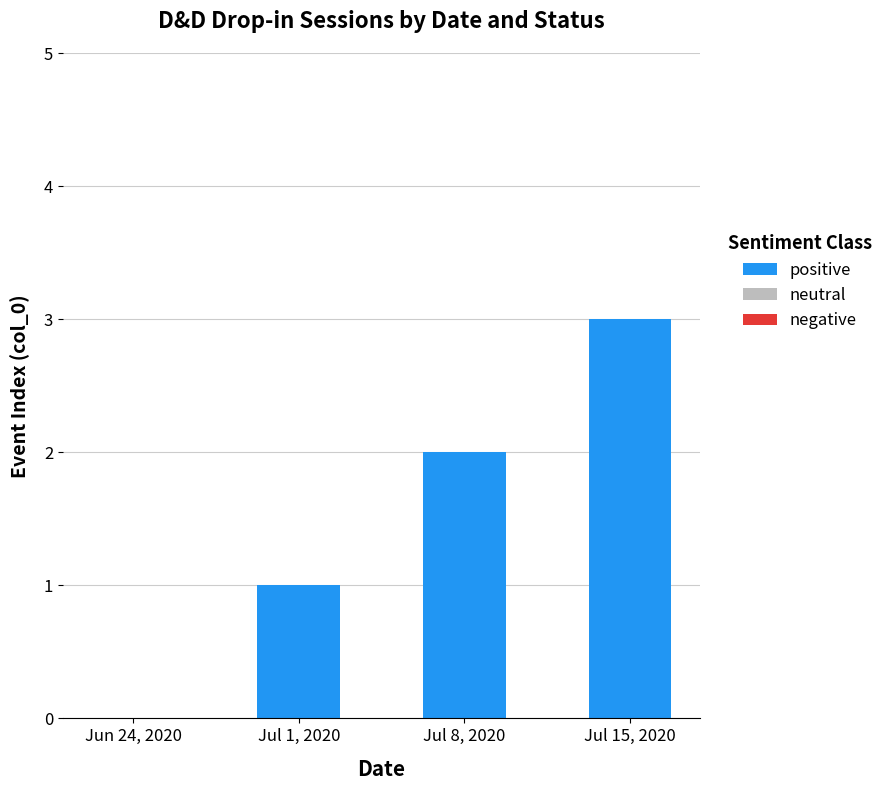

What is the greatest value displayed?

3